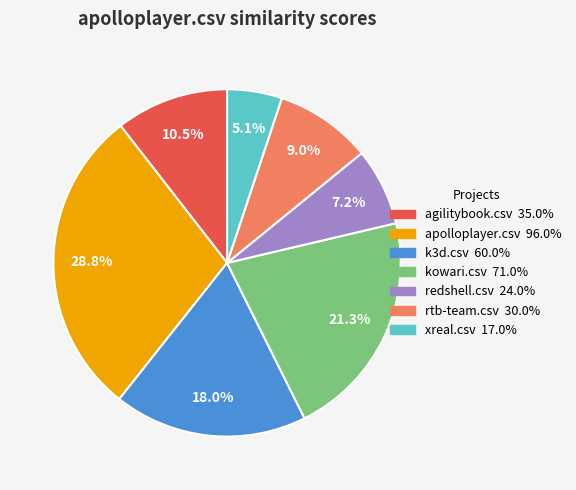

What is the smallest slice in the pie chart?

xreal.csv